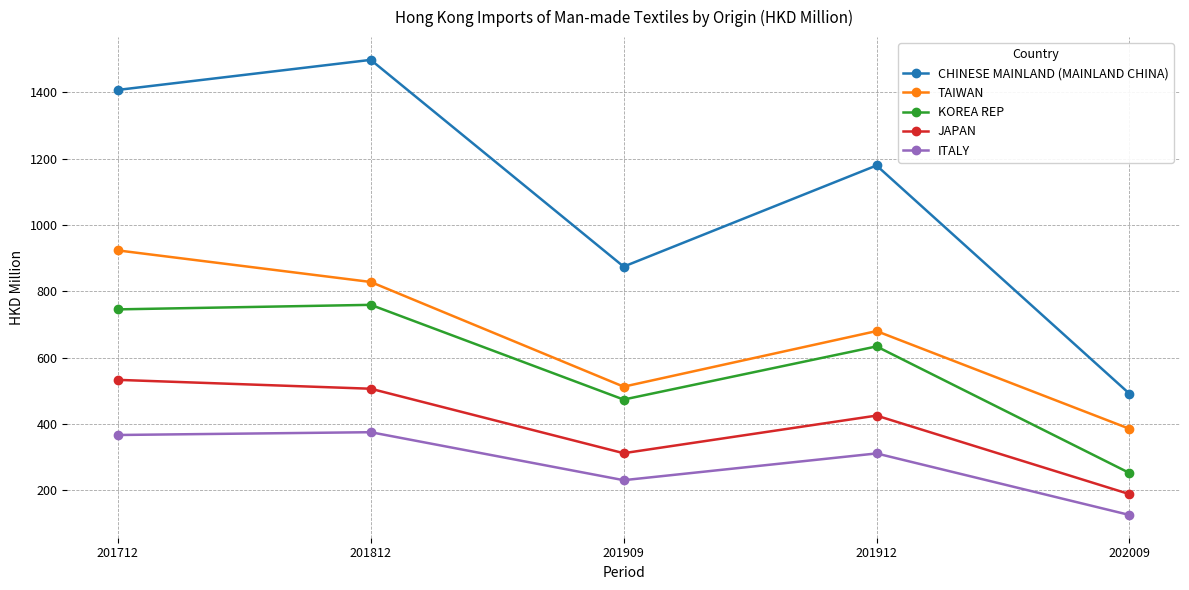

Is it true that ITALY equals 367.1 at 201712?

True